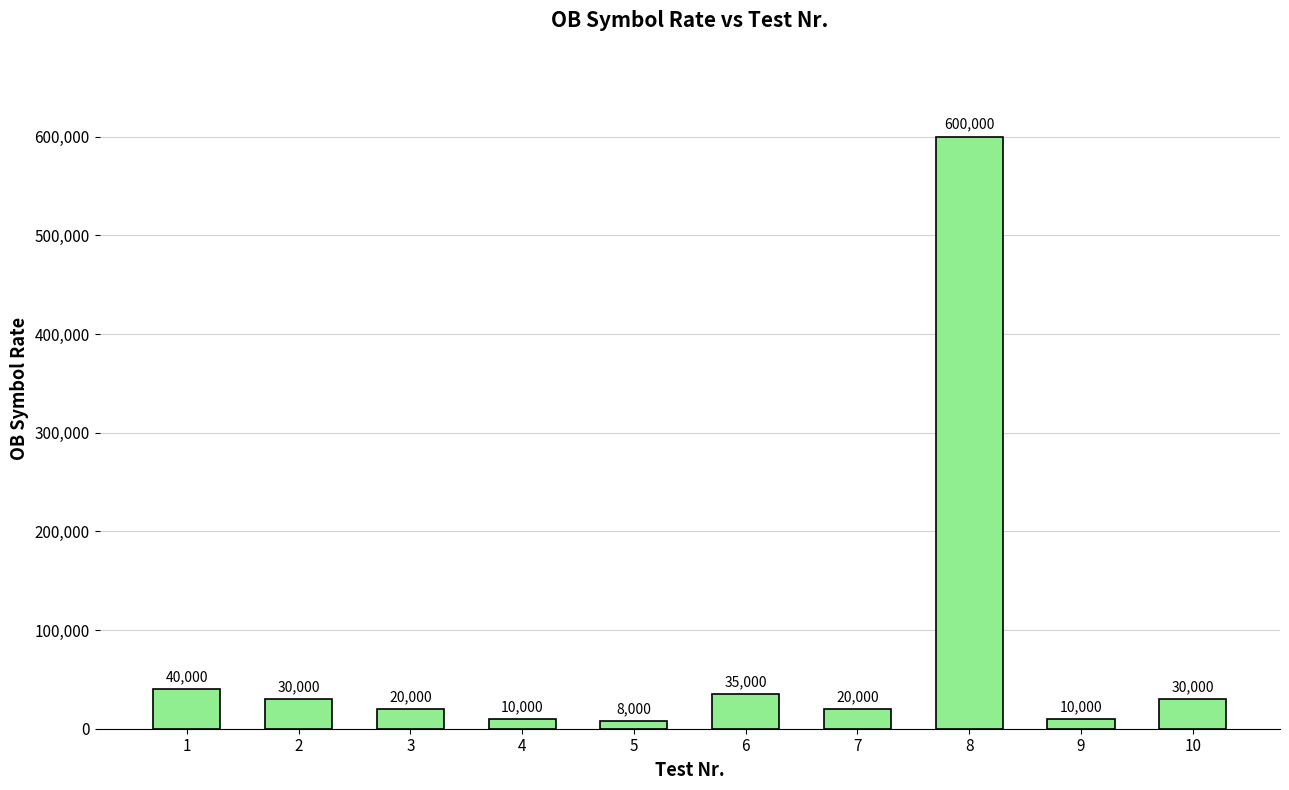

What is the sum of the values at 8 and 6?

635000